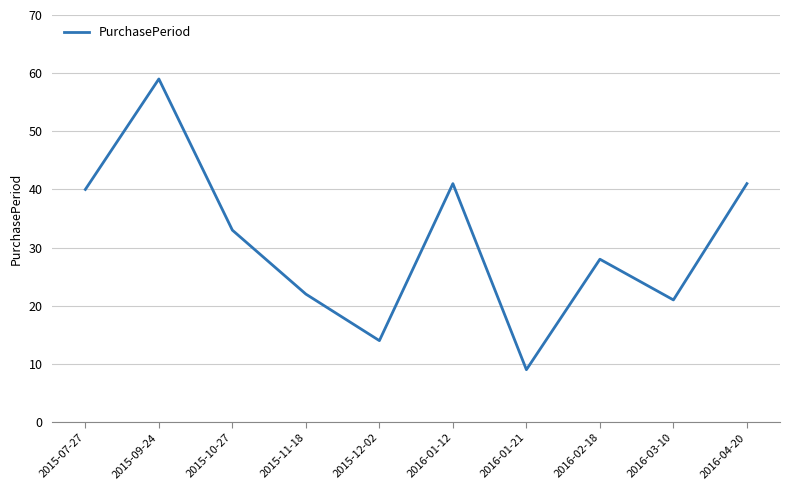

What is the greatest value displayed?

59